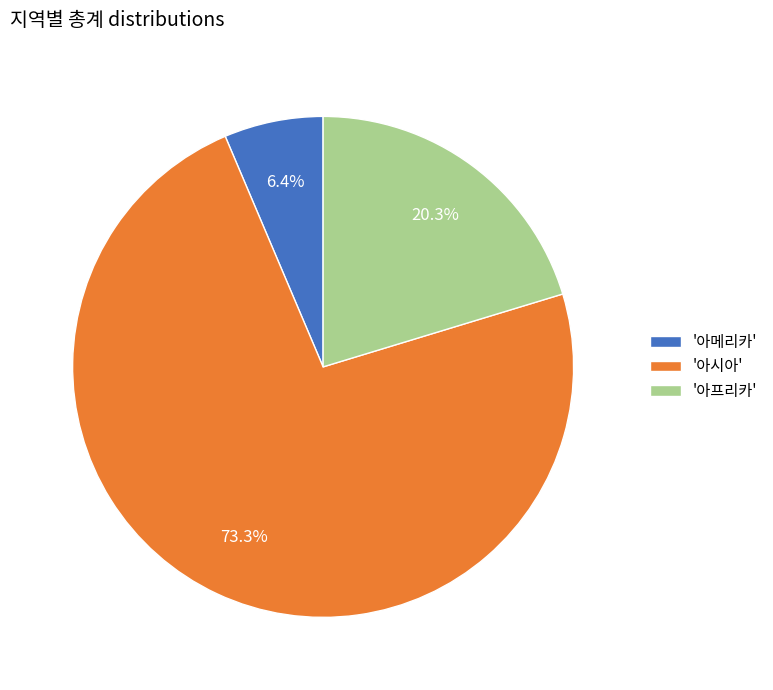

Combined, what portion of the pie is '아시아' and '아메리카'?

79.7%